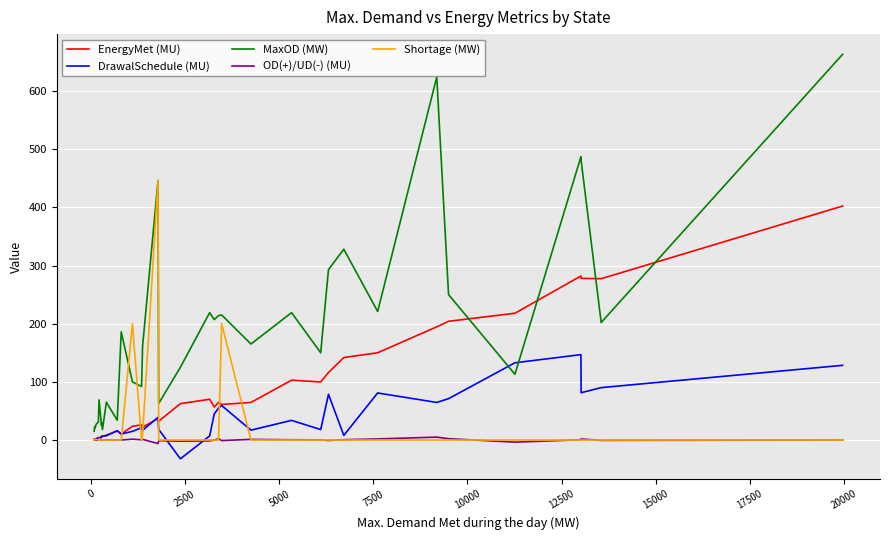

How many times do OD(+)/UD(-) (MU) and Shortage (MW) cross each other?

13